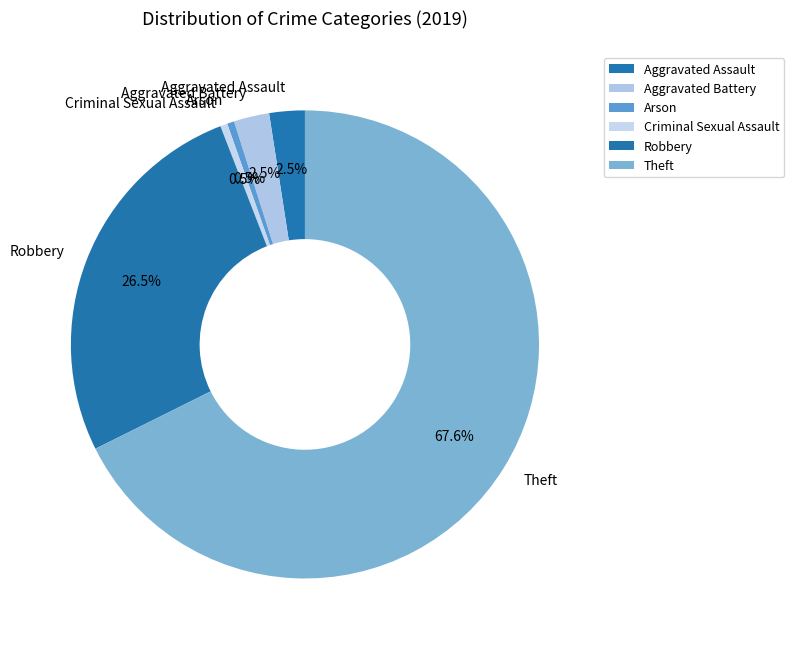

Is the sum of Aggravated Assault and Aggravated Battery greater than half?

No